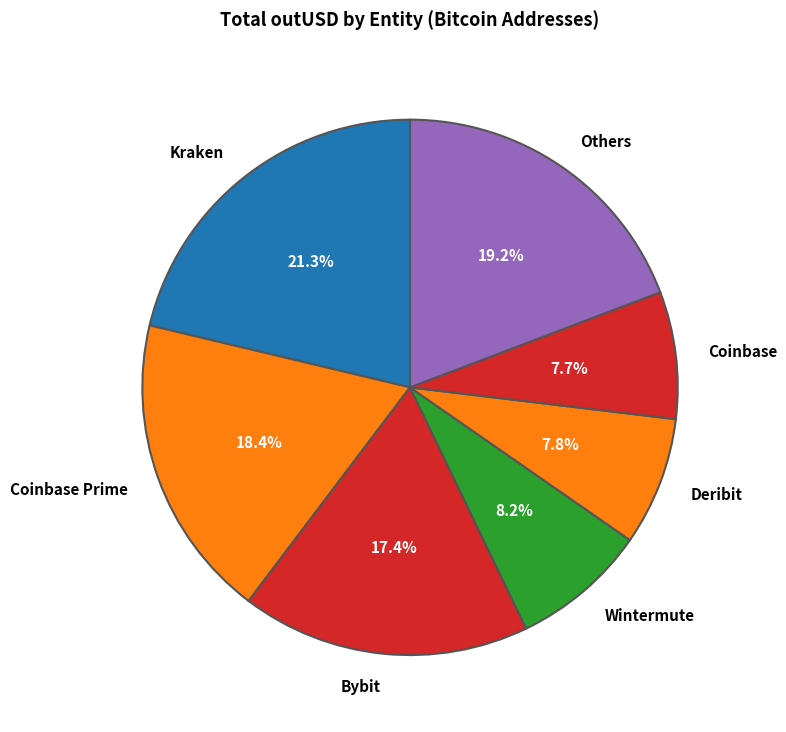

To the nearest percent, what is the combined percentage of Kraken and Coinbase?

29%